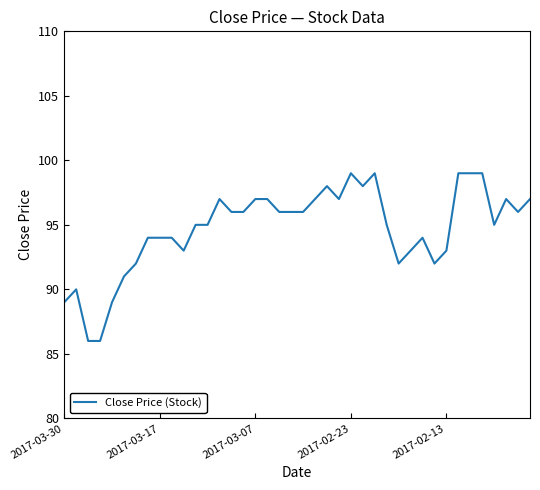

What is the smallest value displayed?

86